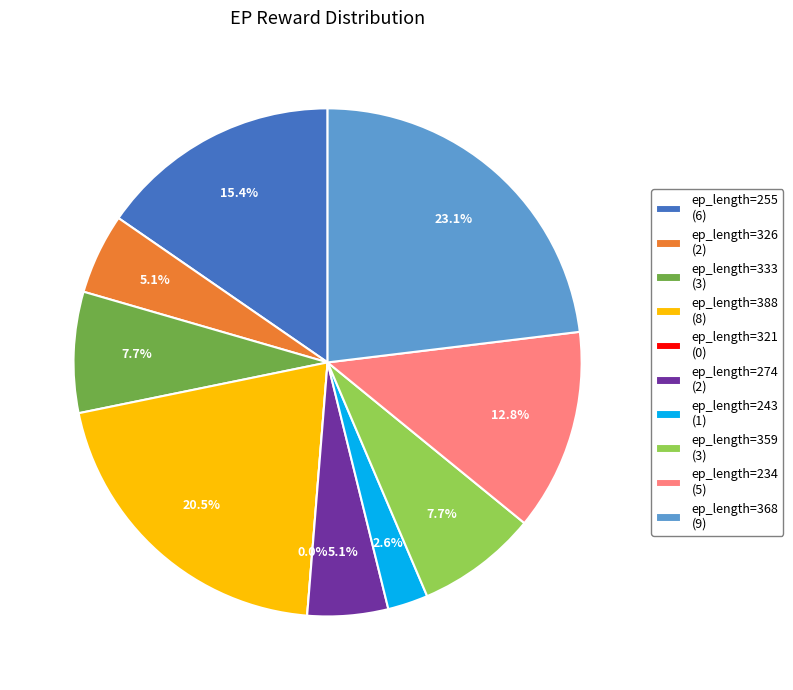

Combined, what portion of the pie is 326 and 243?

7.7%